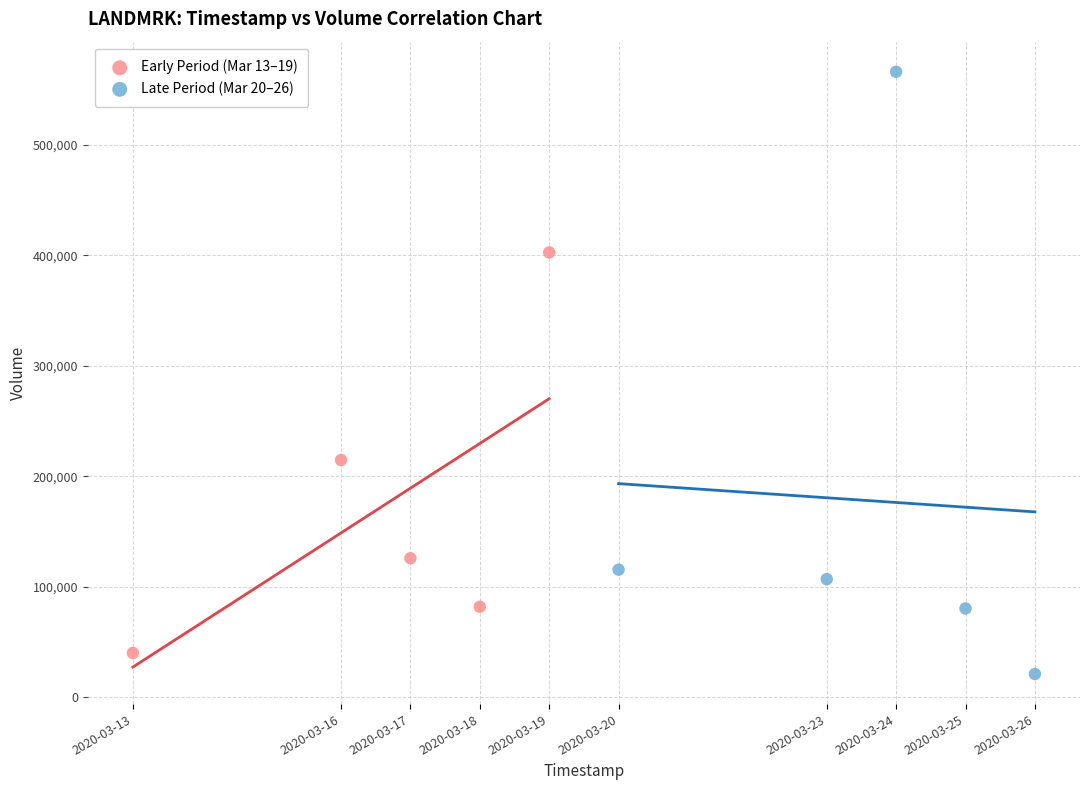

Which series has the widest spread of Y values?

Late Period (Mar 20–26)